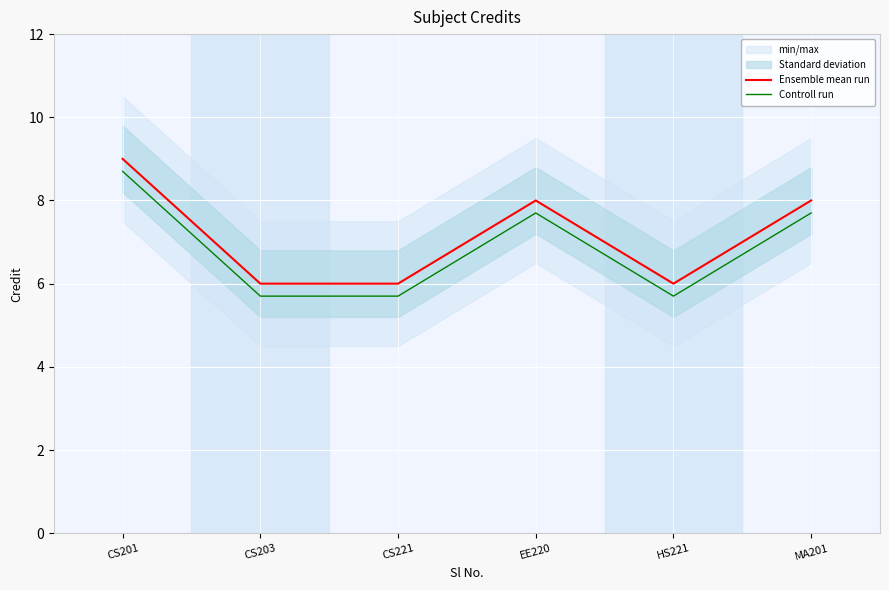

Where does the Controll run series first go above 7?

CS201